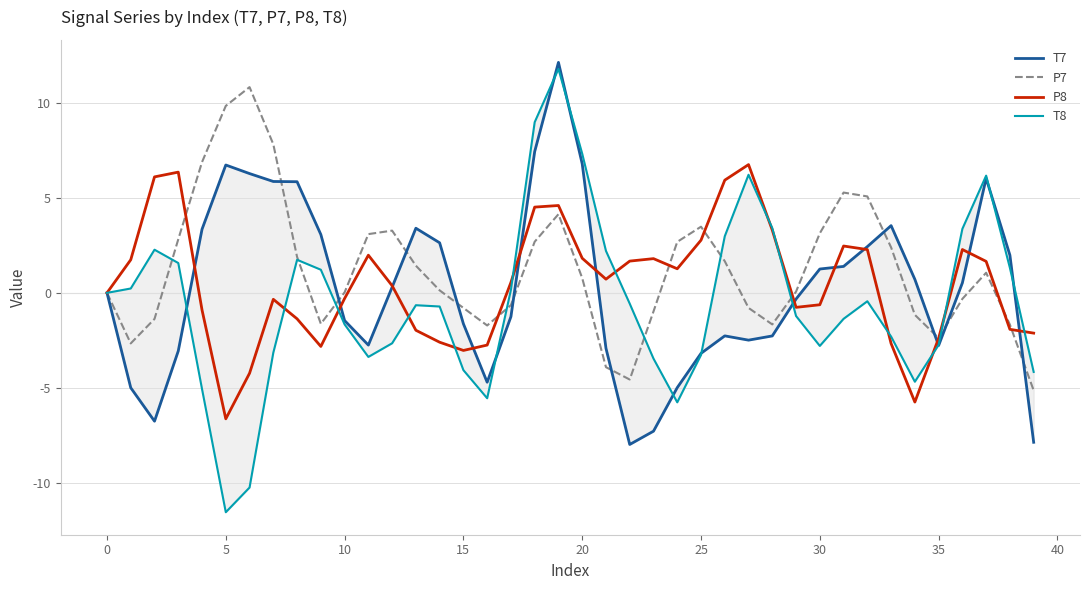

What is the maximum value for P7?

10.8